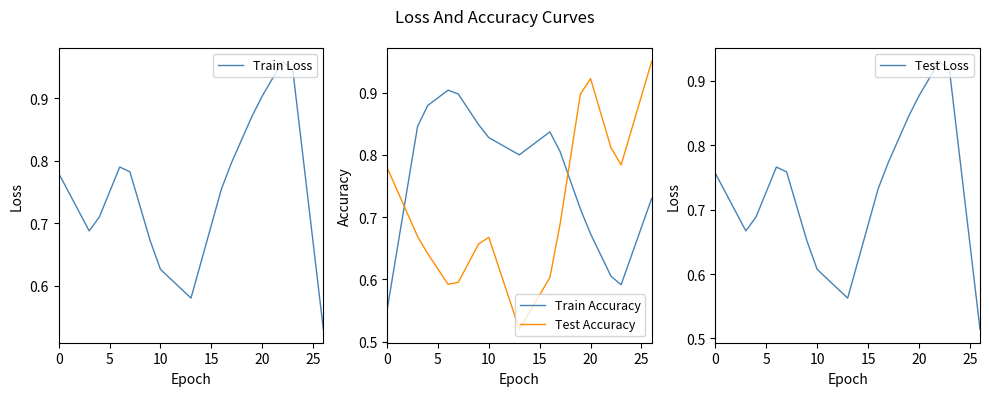

At 0, list the series in order from largest to smallest.

Train Loss, Test Accuracy, Test Loss, Train Accuracy